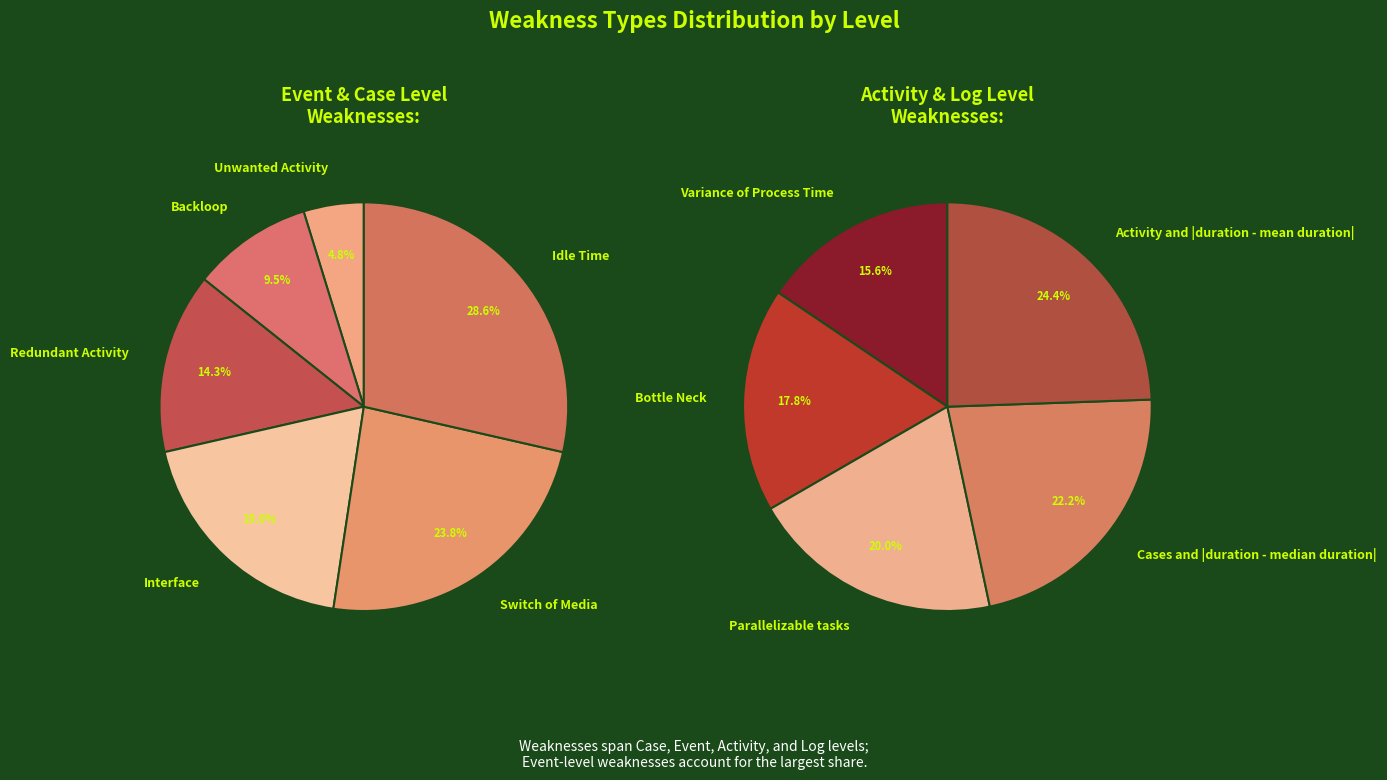

Which category has the smallest portion of the pie?

Unwanted Activity